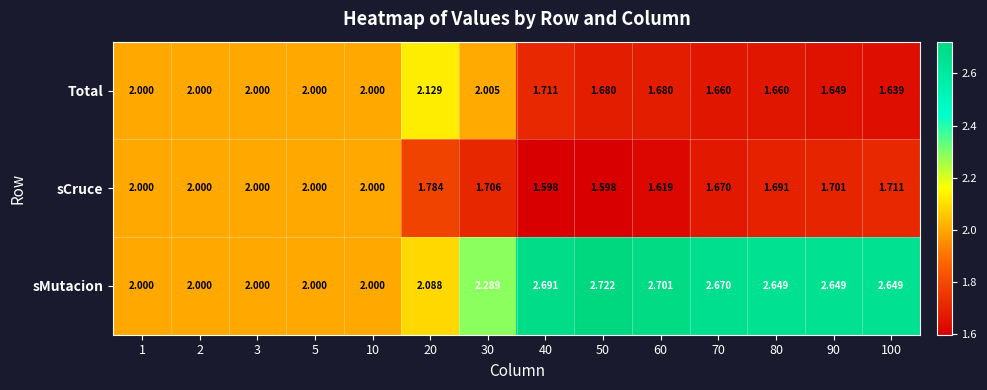

Which series changed the most between 40 and 80?

sCruce